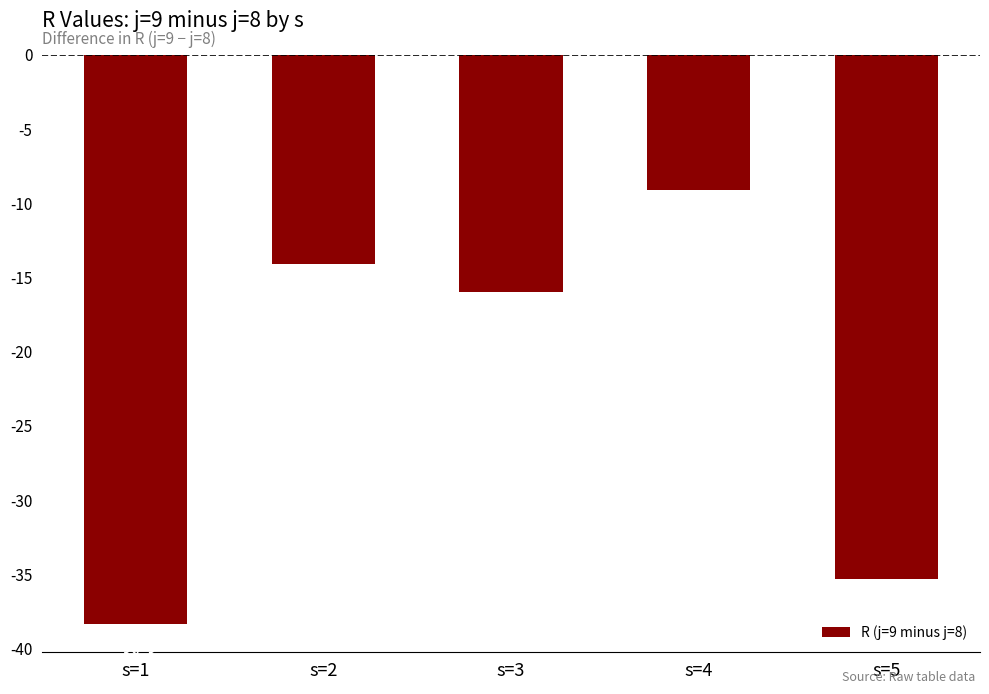

What is the value of the 4th bar from the left?

-9.1